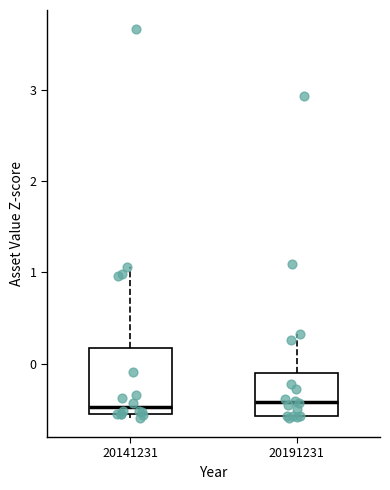

Comparing the boxes themselves (not the whiskers), which one is the tallest?

20141231